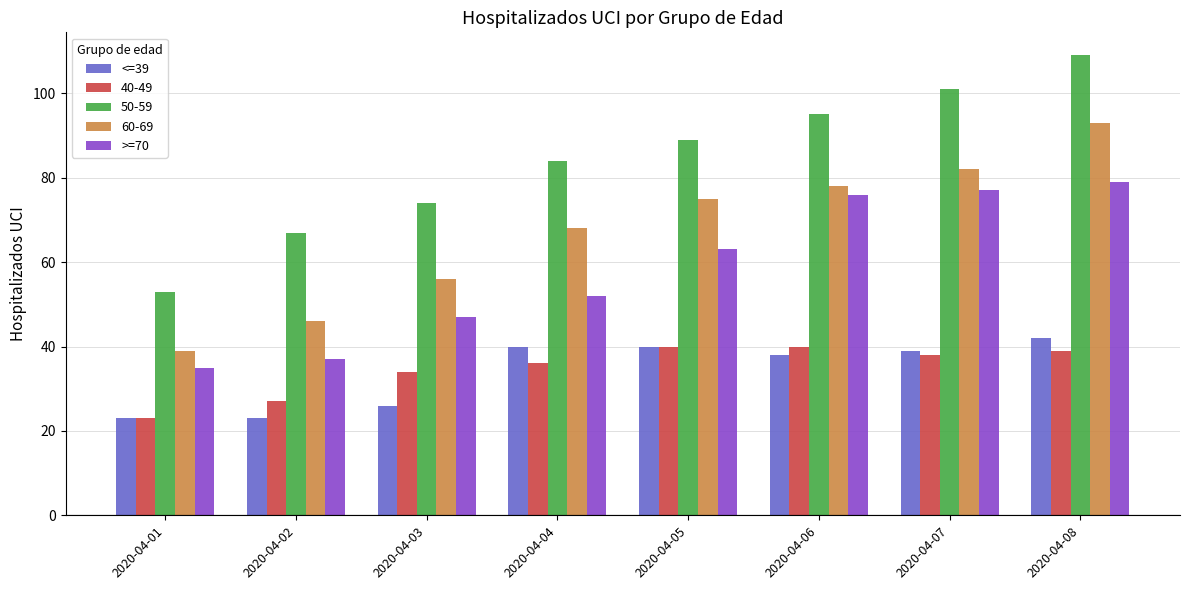

What is the value of the >=70 bar at the 1st from the left?

35